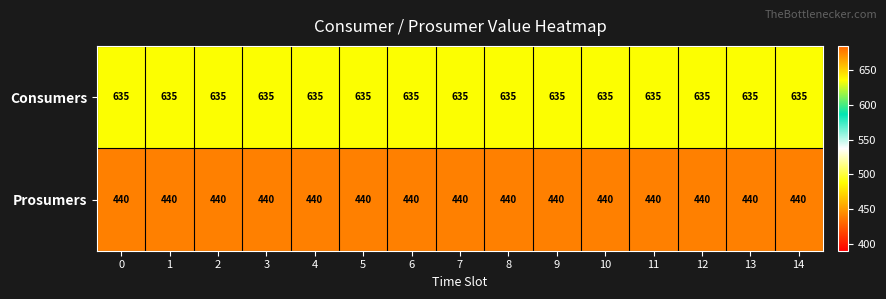

What is the average value of the Consumers series?

635